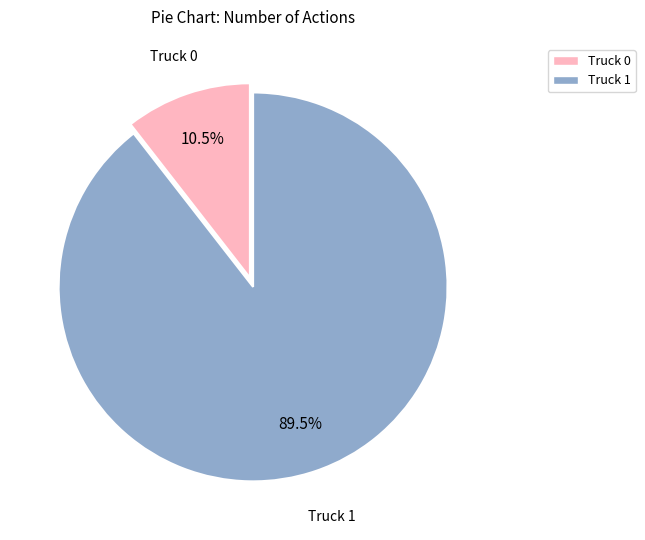

Is there a majority slice in this chart?

Yes